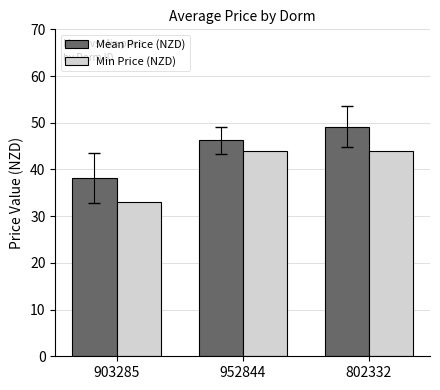

Rank the series at 903285 from lowest to highest value.

Min Price (NZD), Mean Price (NZD)